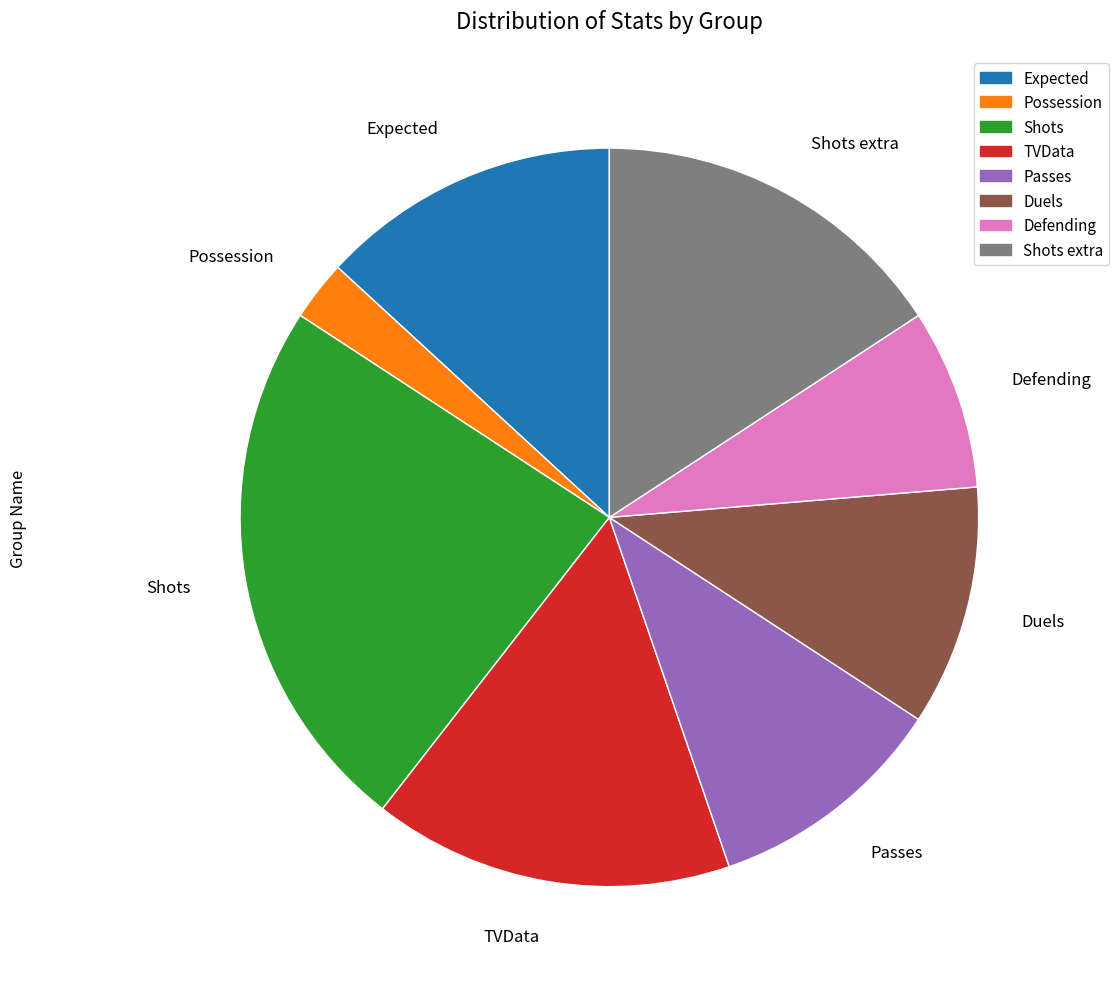

Is the sum of Duels and Expected greater than half?

No